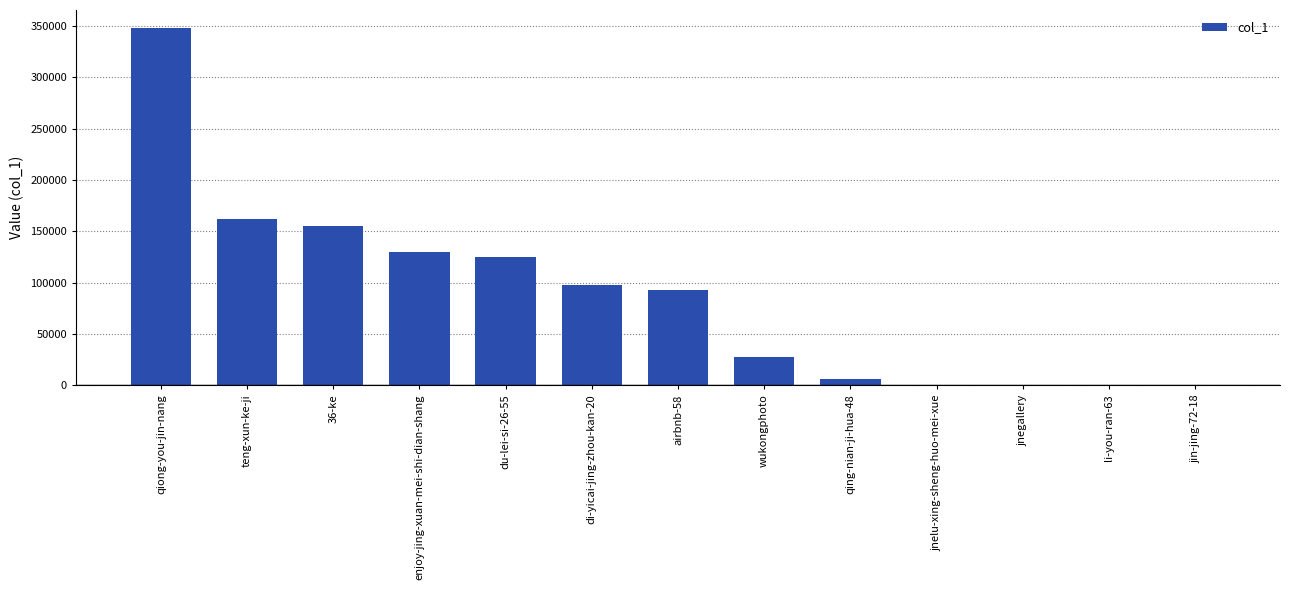

How many categories are shown in the chart?

13